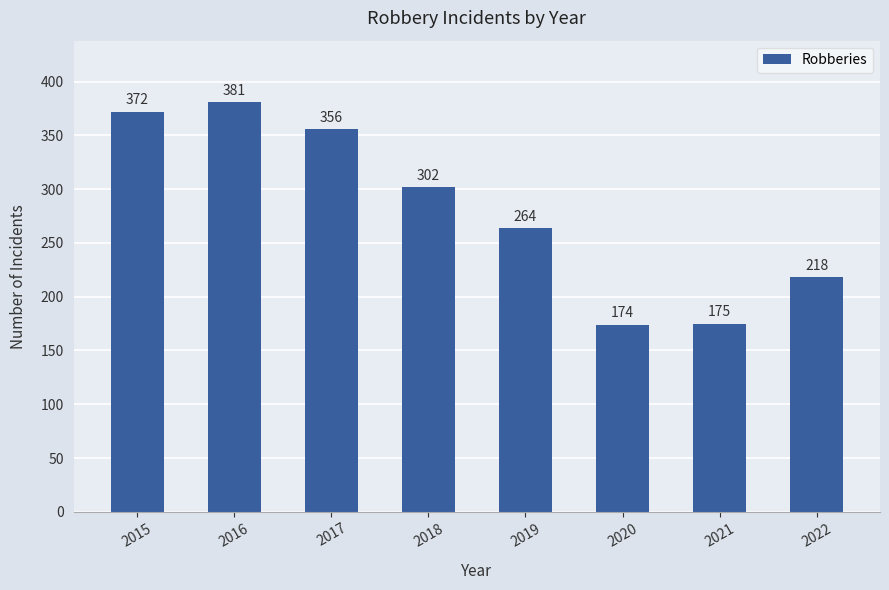

What is the minimum value shown in the chart?

174